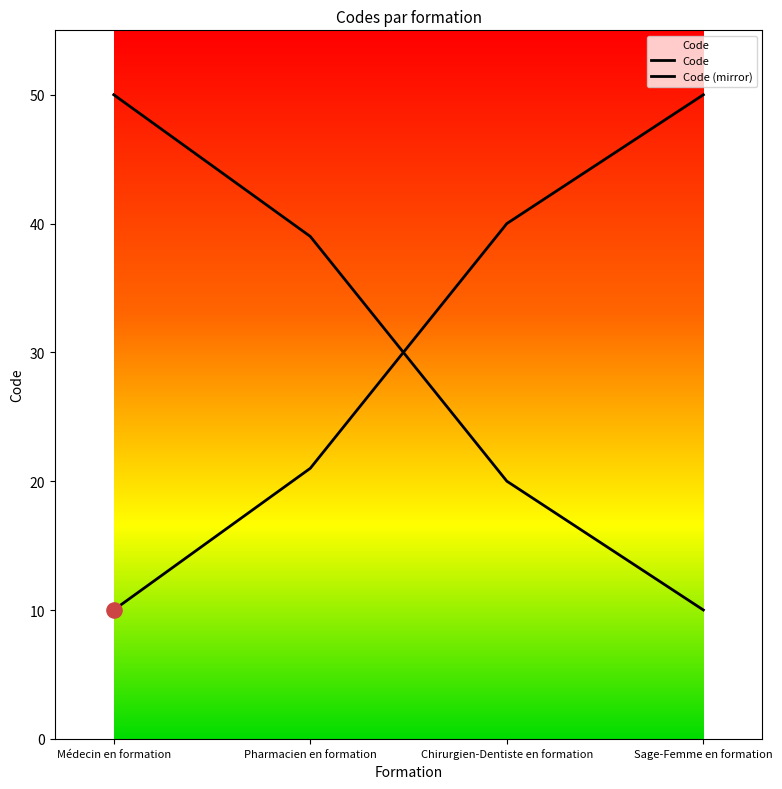

How many lines are shown in the chart?

2